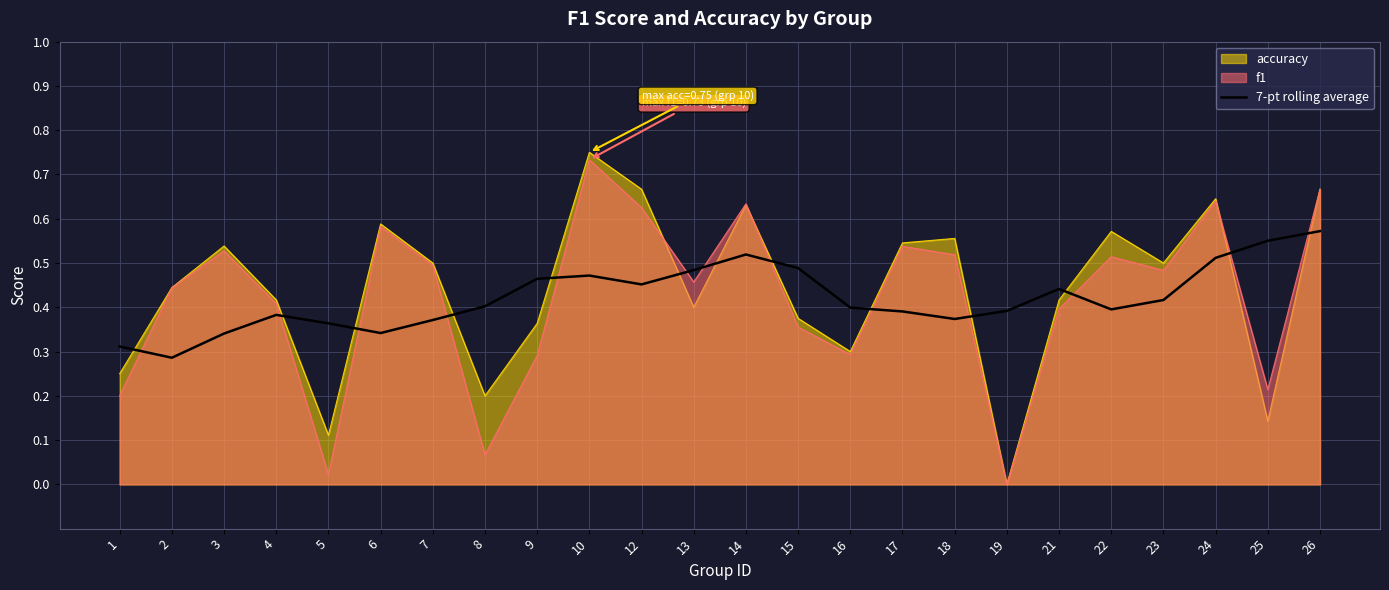

Where do f1 and 7-pt rolling average first cross each other?

1 and 2